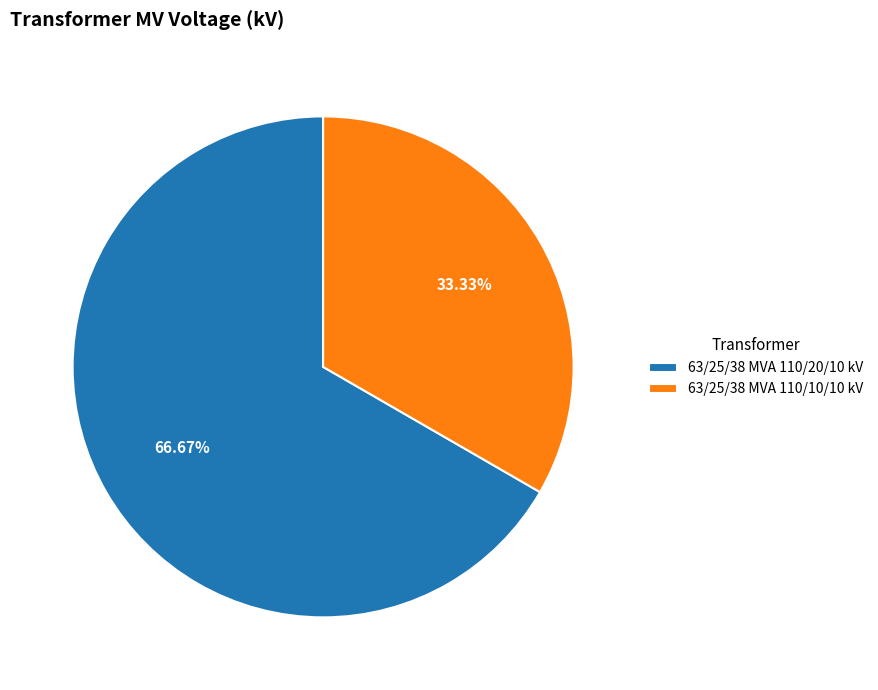

Which category accounts for the majority?

63/25/38 MVA 110/20/10 kV